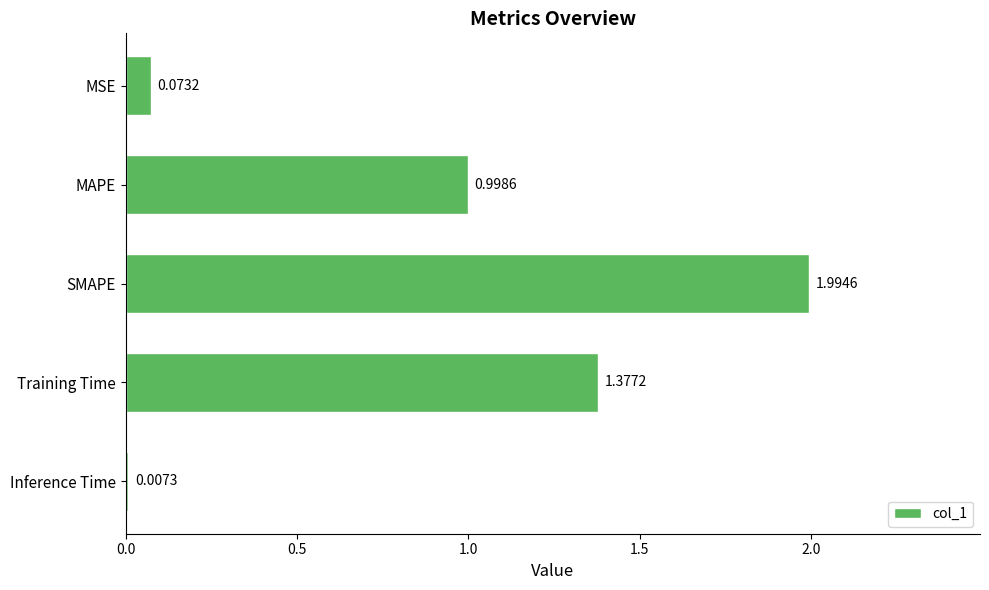

At which category does the chart reach its peak across all series?

SMAPE